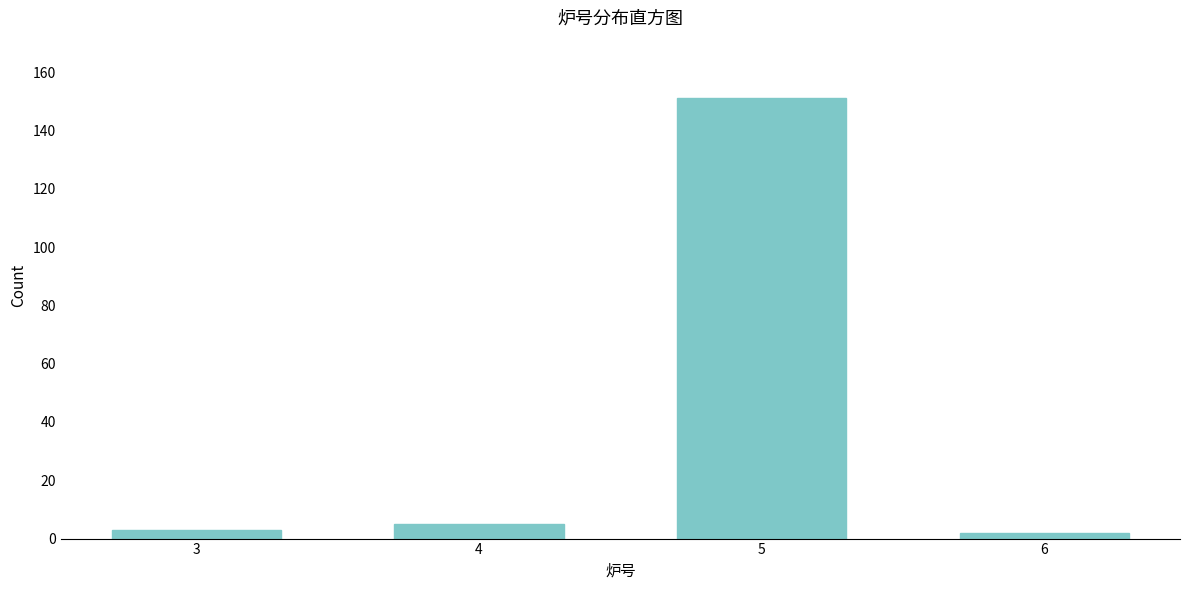

Reading left to right, transcribe all the data shown in this chart.

3=3	4=5	5=151	6=2